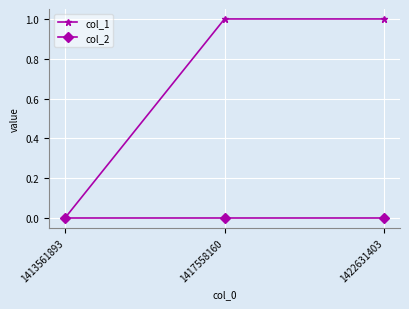

Reading left to right, transcribe all the data shown in this chart.

col_1: 0	1	1
col_2: 0	0	0